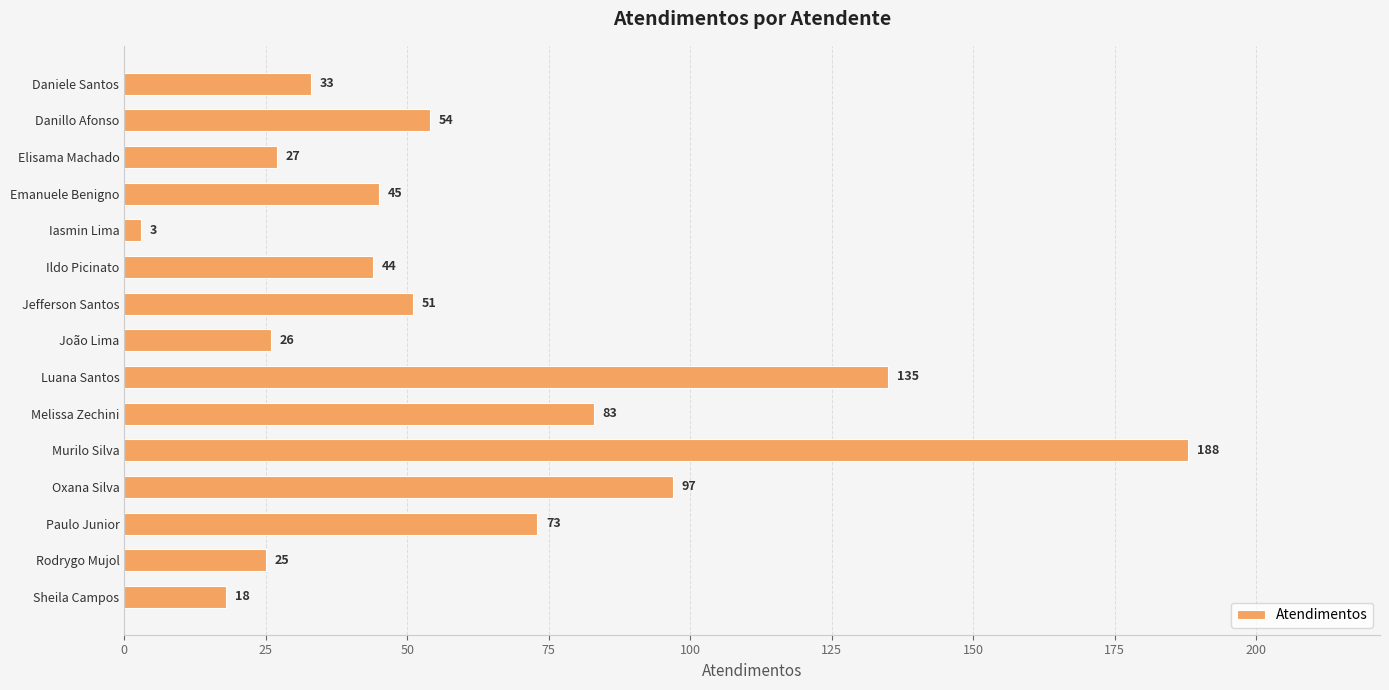

Is it true that the value at Sheila Campos is 18?

True